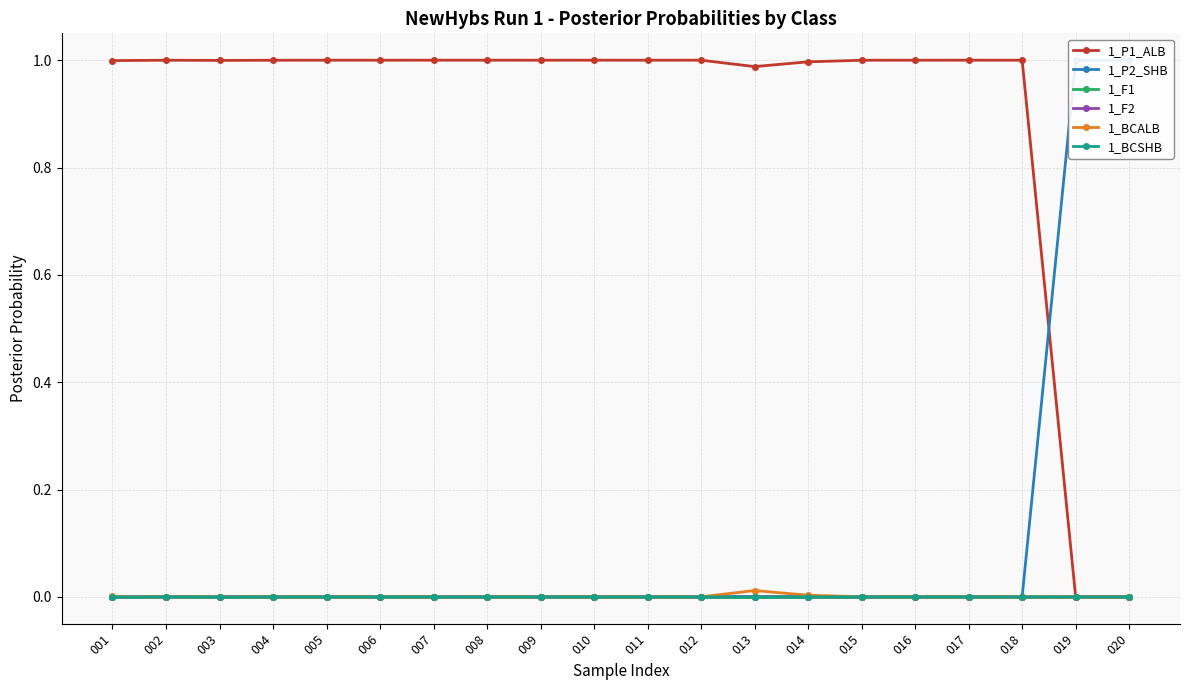

How many interior local valleys does the 1_F2 series have?

1